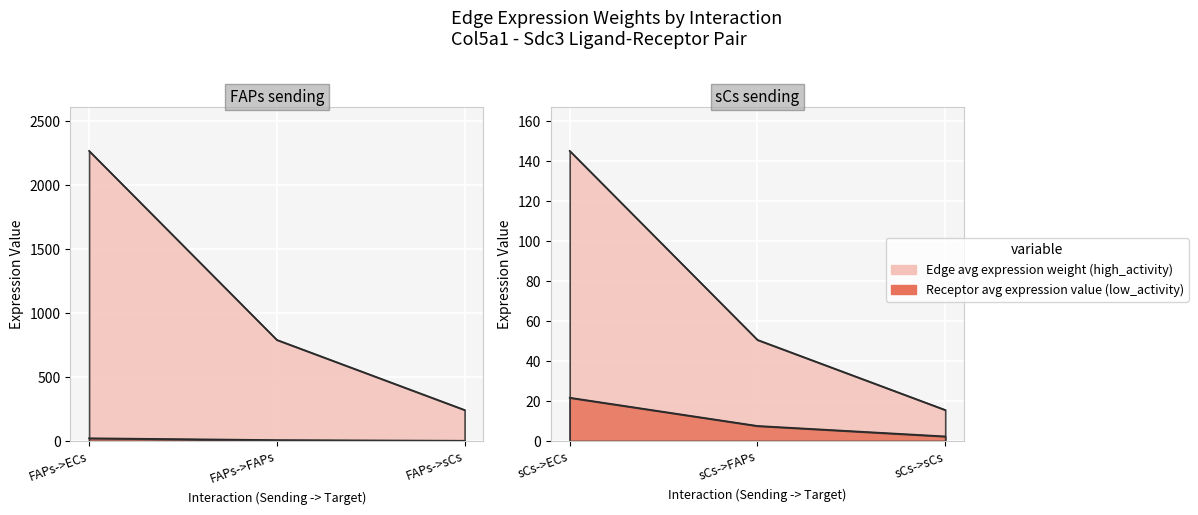

Which series changed the most between FAPs->ECs and FAPs->FAPs?

Edge average expression weight